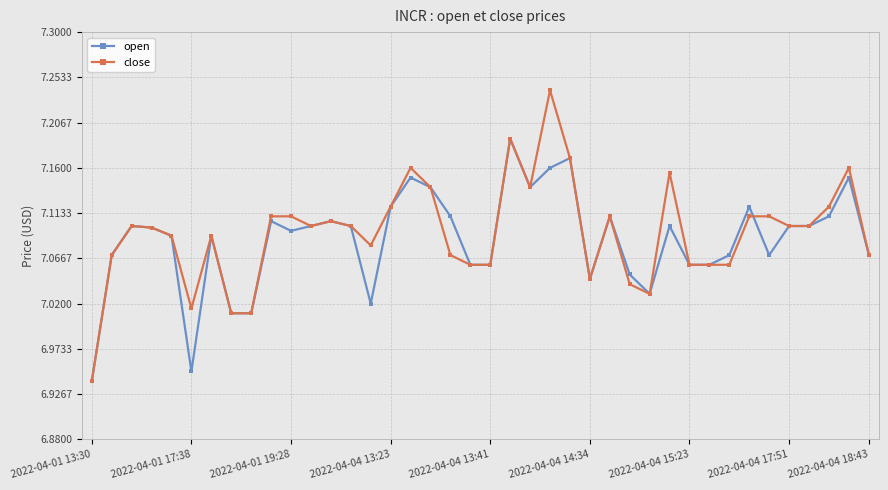

True or false: close has more than 2 interior local peaks.

True